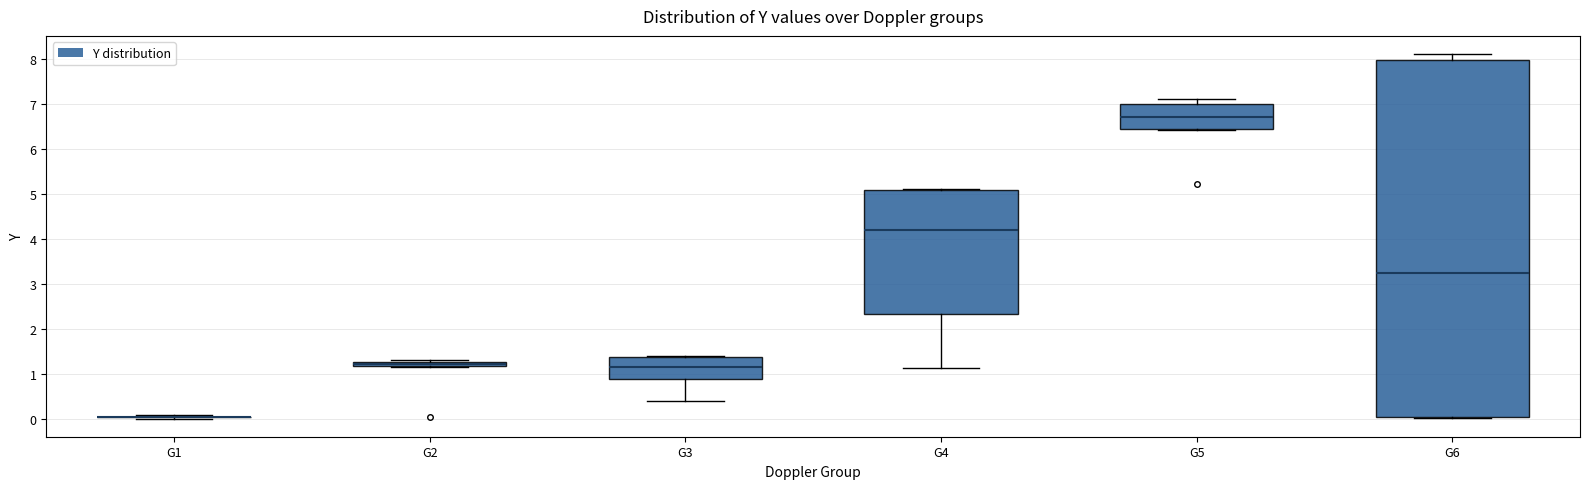

Which box is the tallest, from its lower edge to its upper edge?

G6